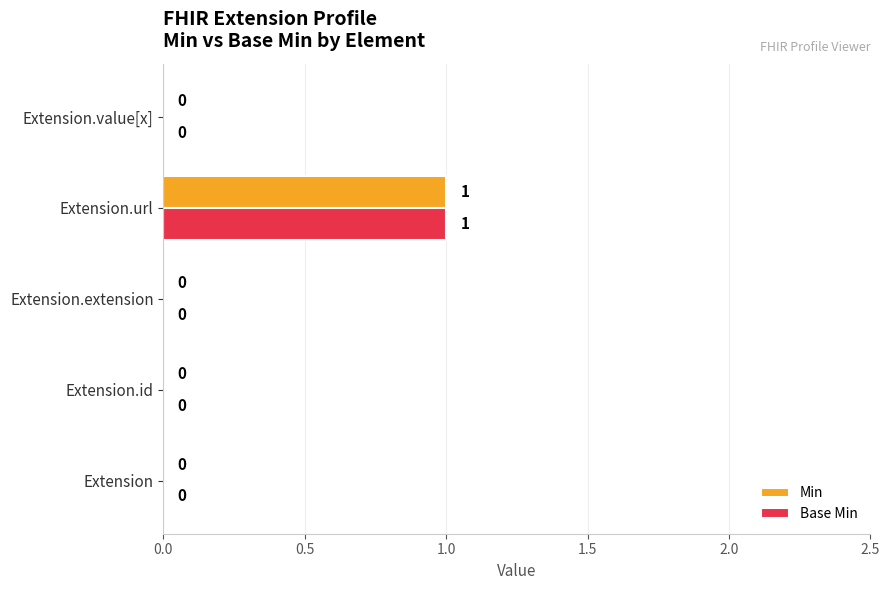

Is it true that Base Min equals 0 at Extension.id?

True